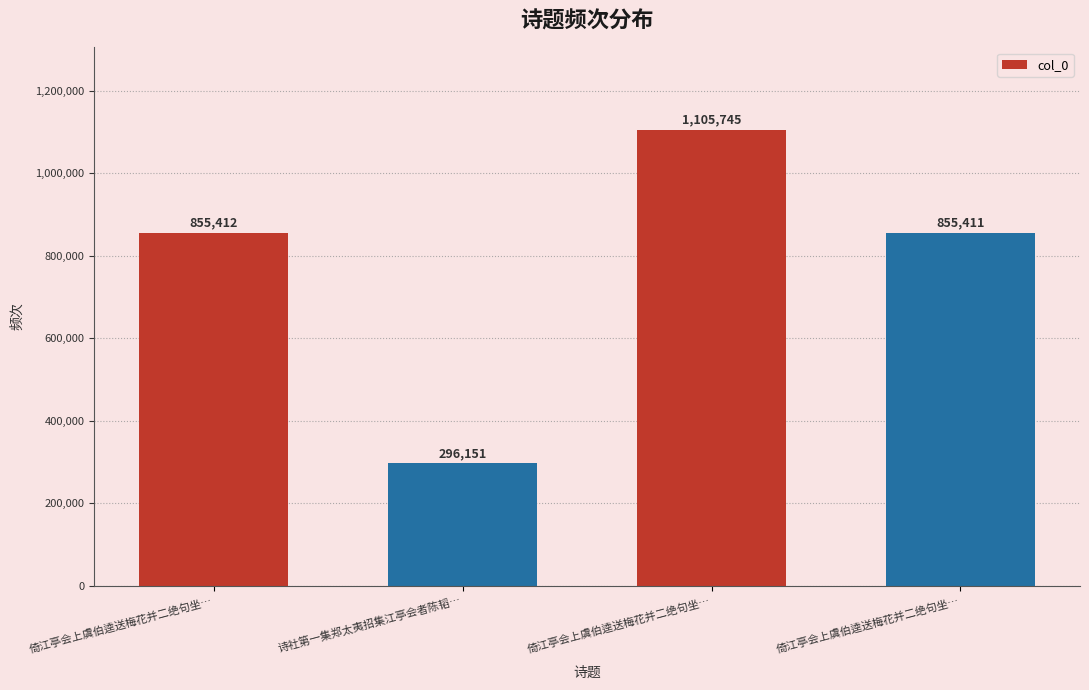

What is the average value?

778180